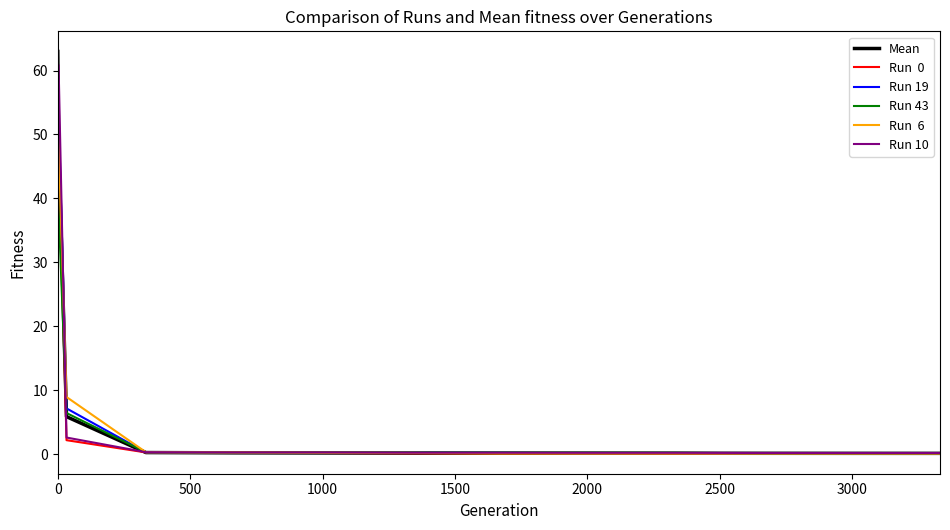

What is the greatest value displayed?

63.0